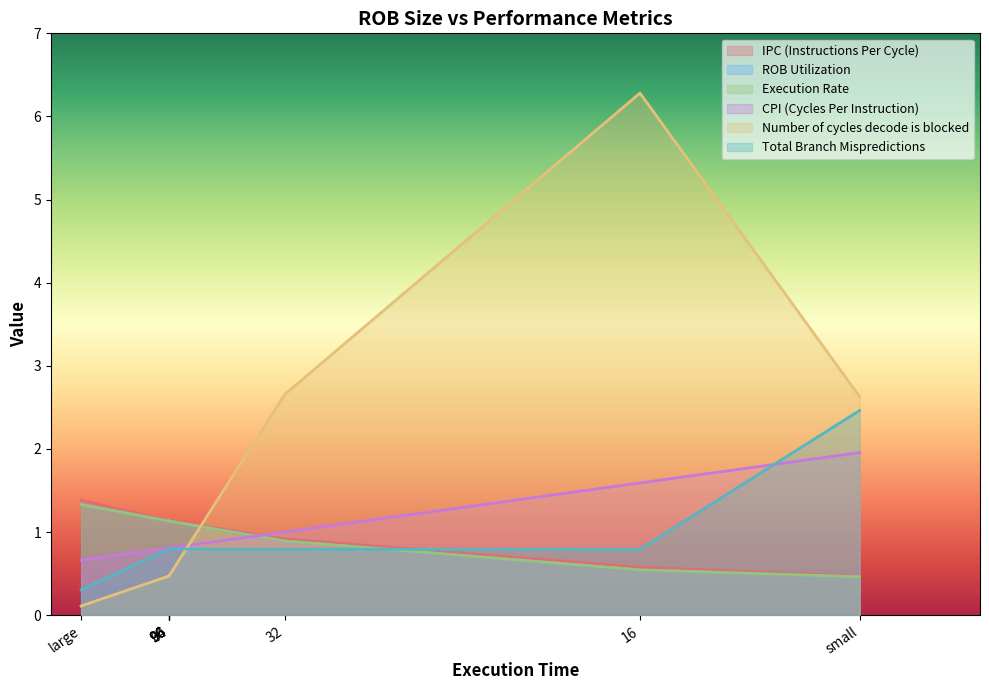

At how many categories does at least one series exceed 5?

1